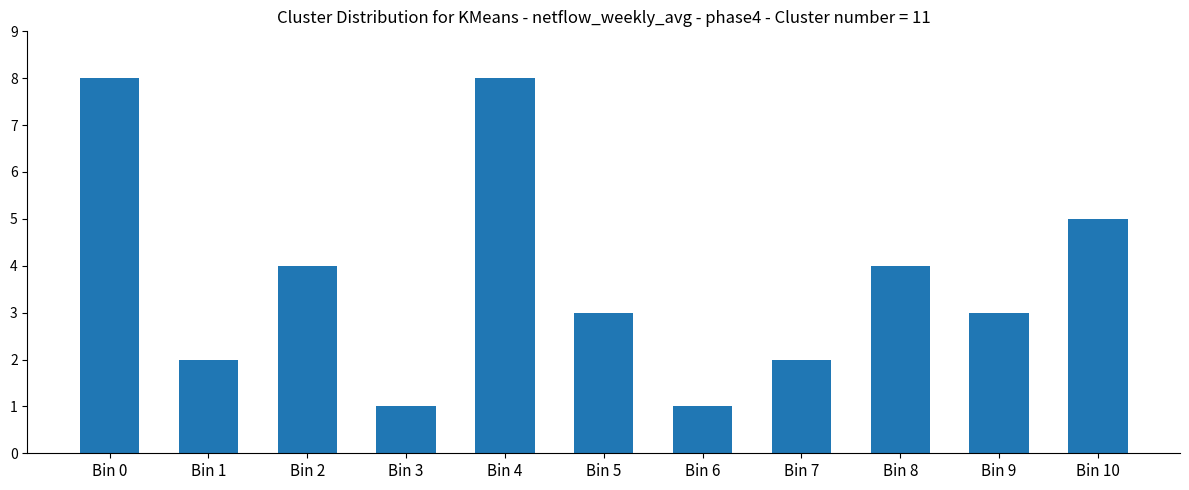

What is the average value?

4